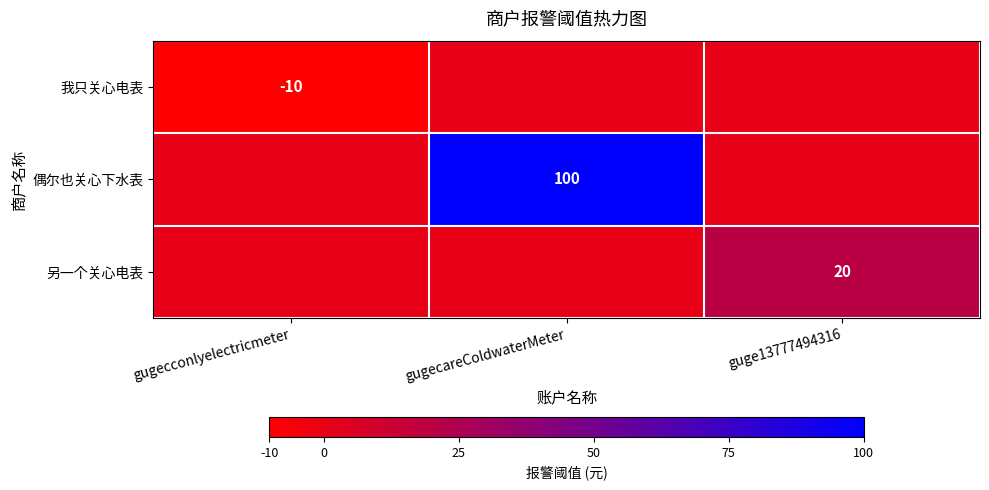

The value of 另一个关心电表 at guge13777494316 is 9. True or false?

False